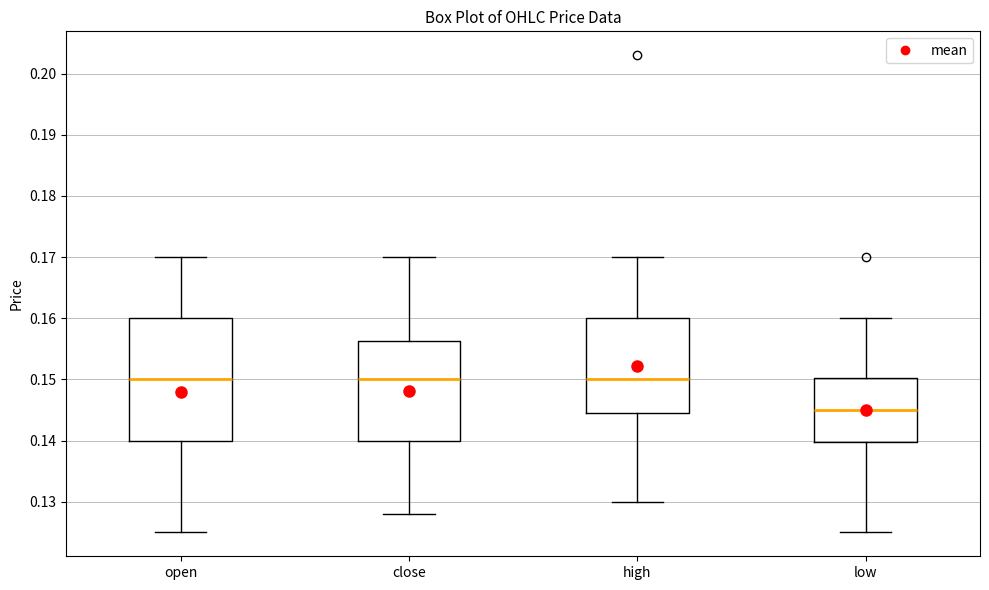

Comparing the boxes themselves (not the whiskers), which one is the tallest?

open